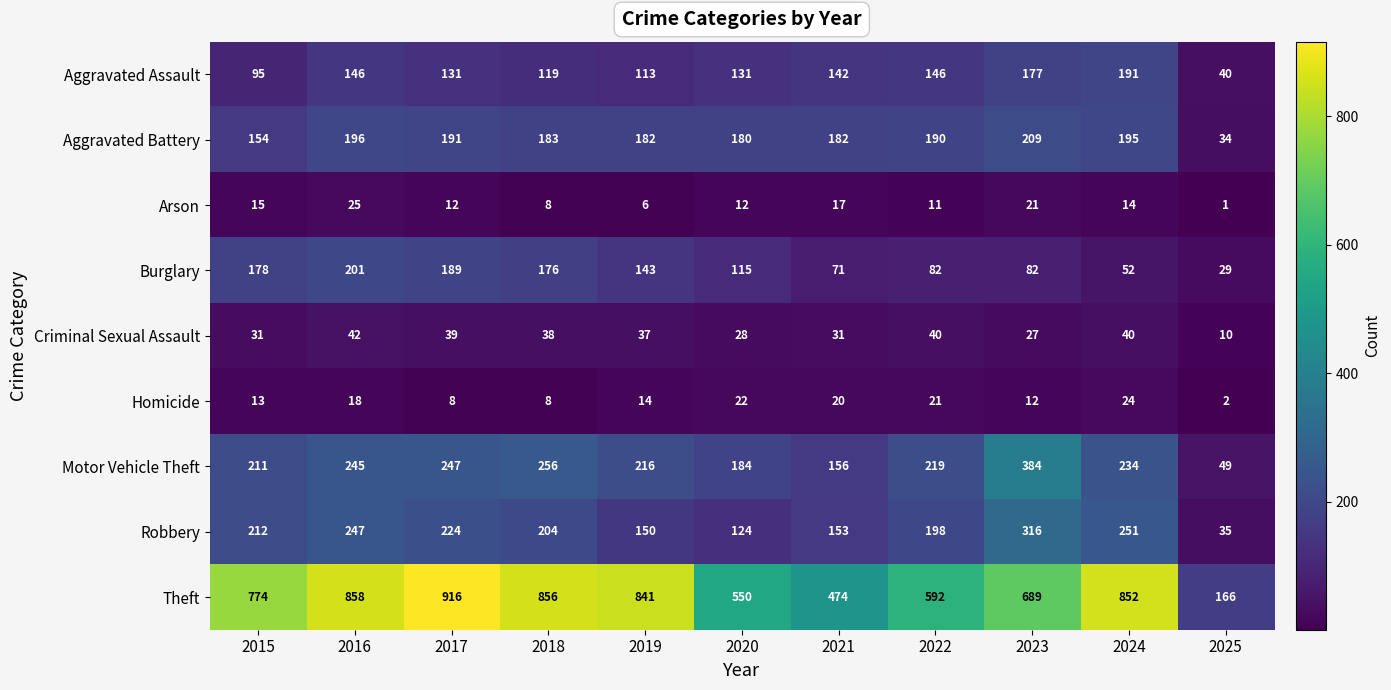

Which series has the widest spread of values?

Theft